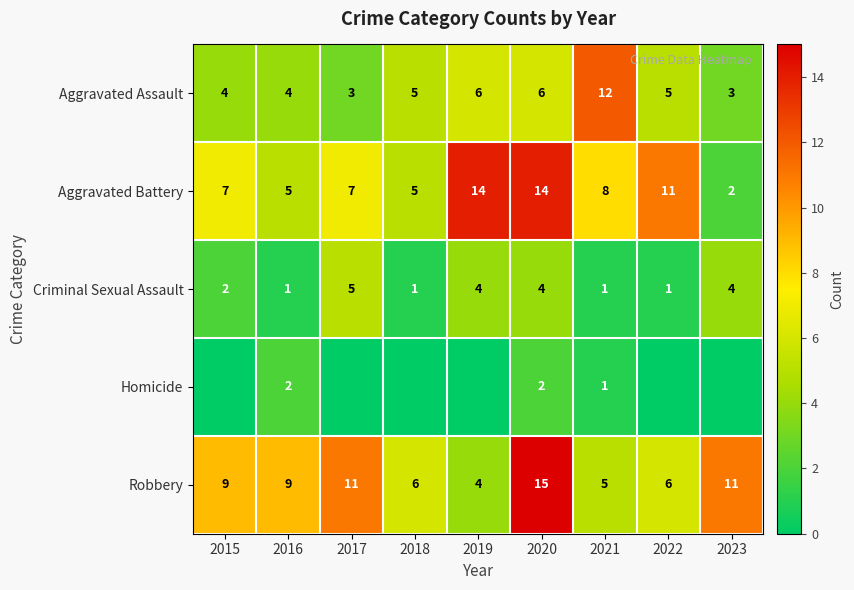

At which category is the sum across all series the highest?

2020